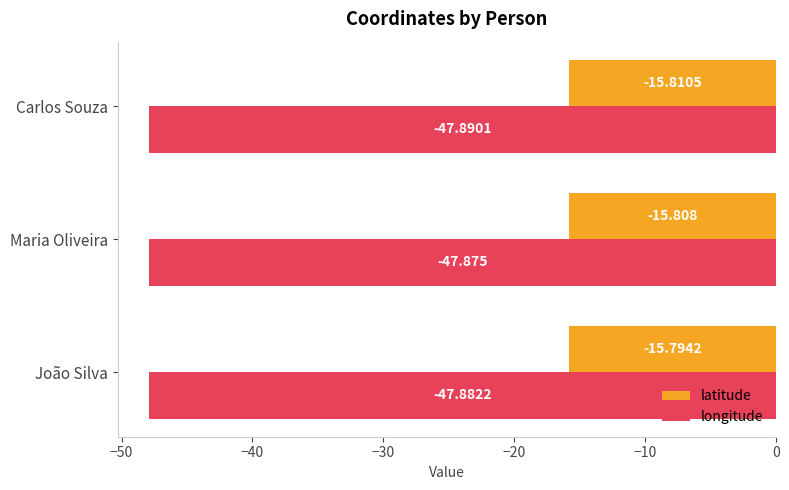

At which category is the sum across all series the highest?

João Silva